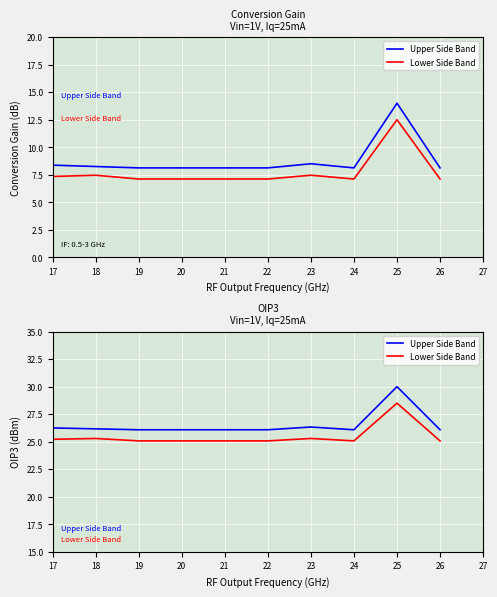

True or false: Lower Side Band has a value of 25.2 at 17.

True